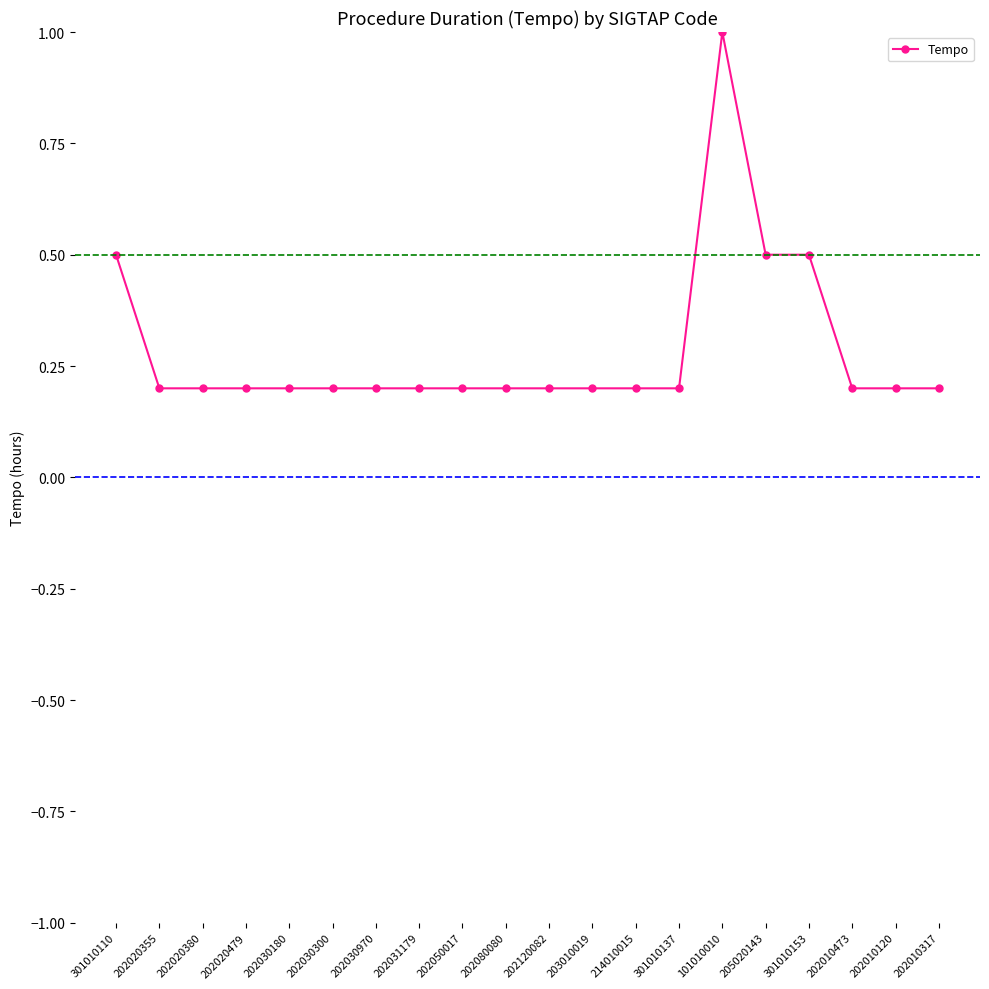

Does the chart display data point markers on the line(s)?

Yes